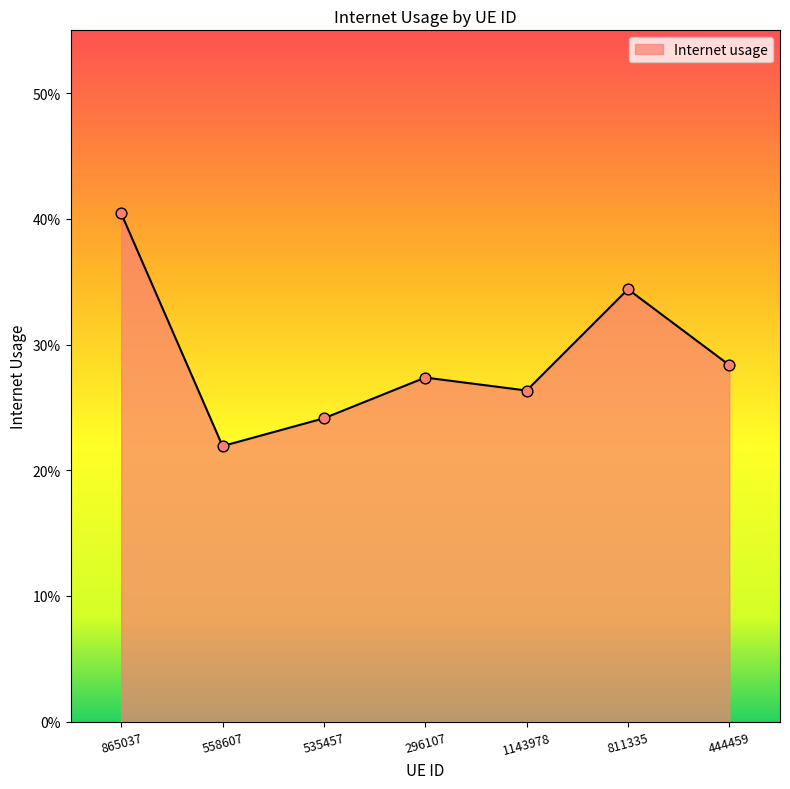

Between 535457 and 444459, which is larger?

444459